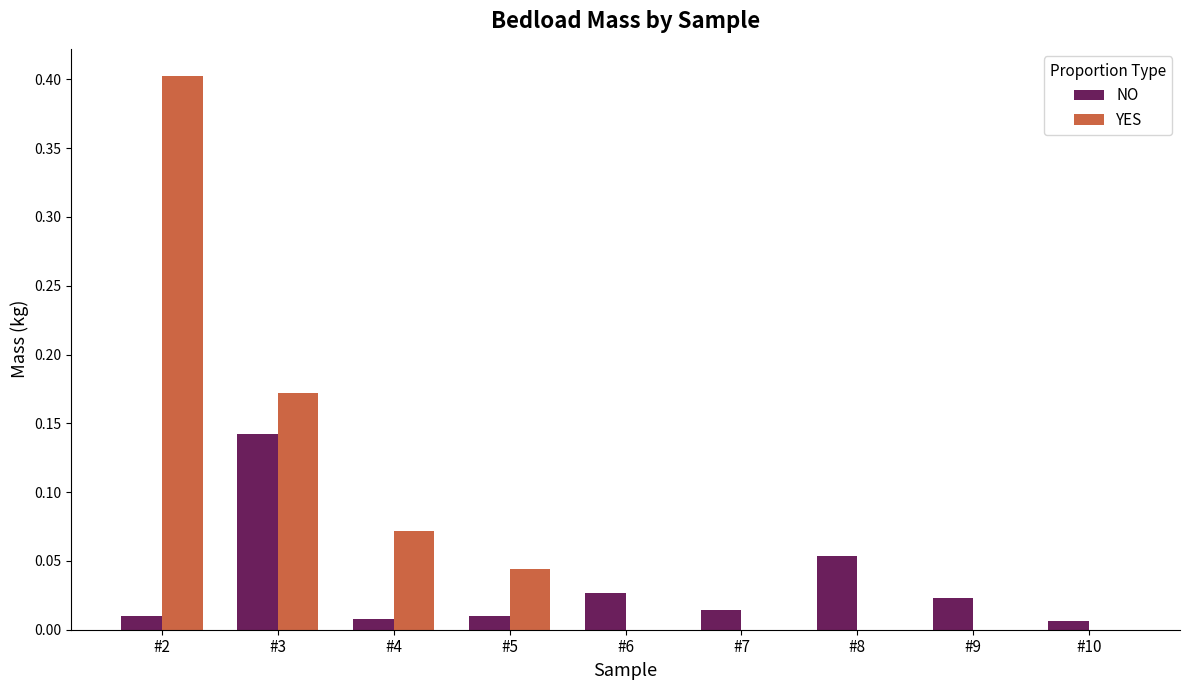

What is the maximum value shown in the chart?

0.4